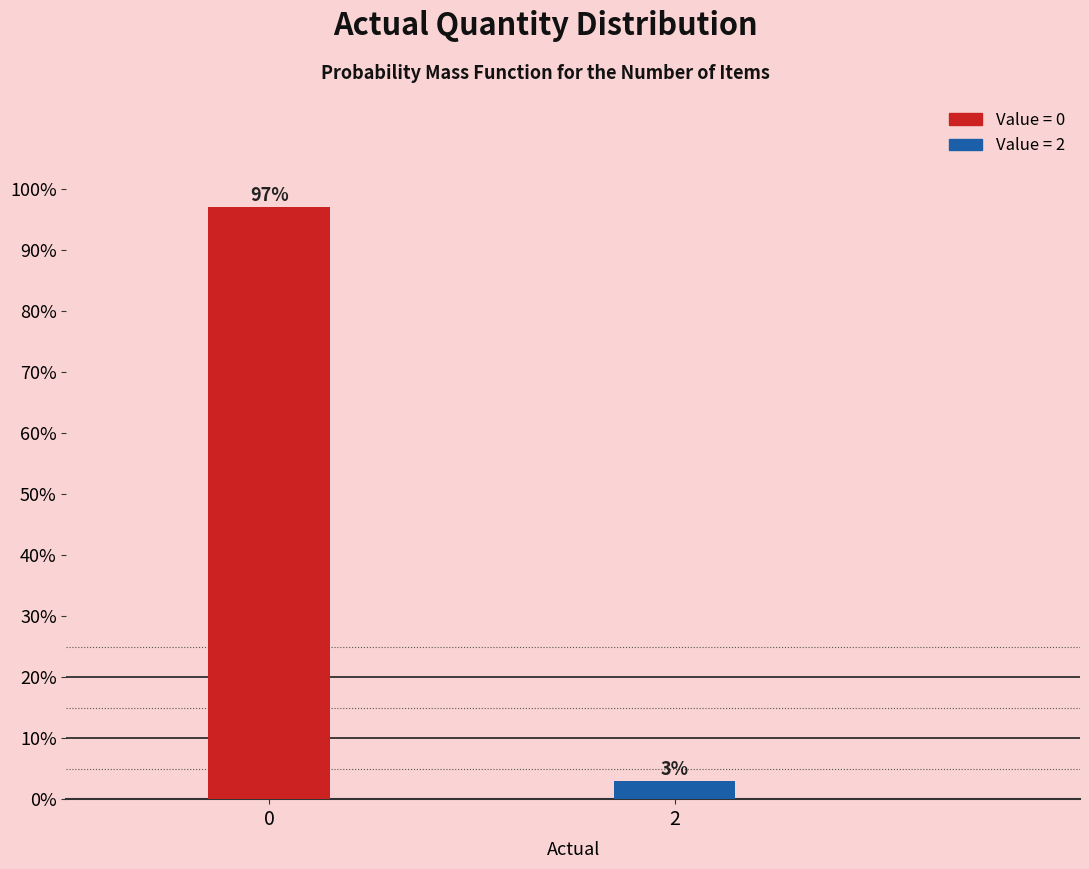

Reading left to right, extract all data points from this chart.

0=97.0	2=3.0